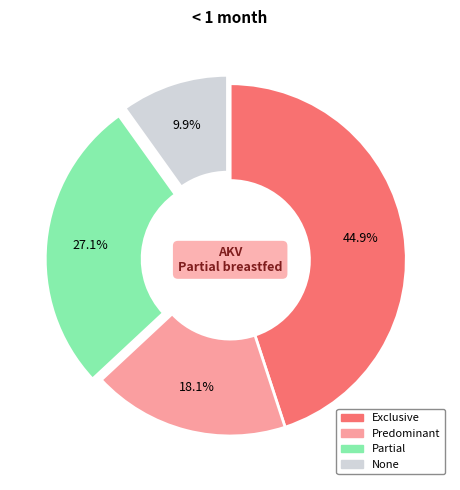

Count the number of slices in the pie.

4